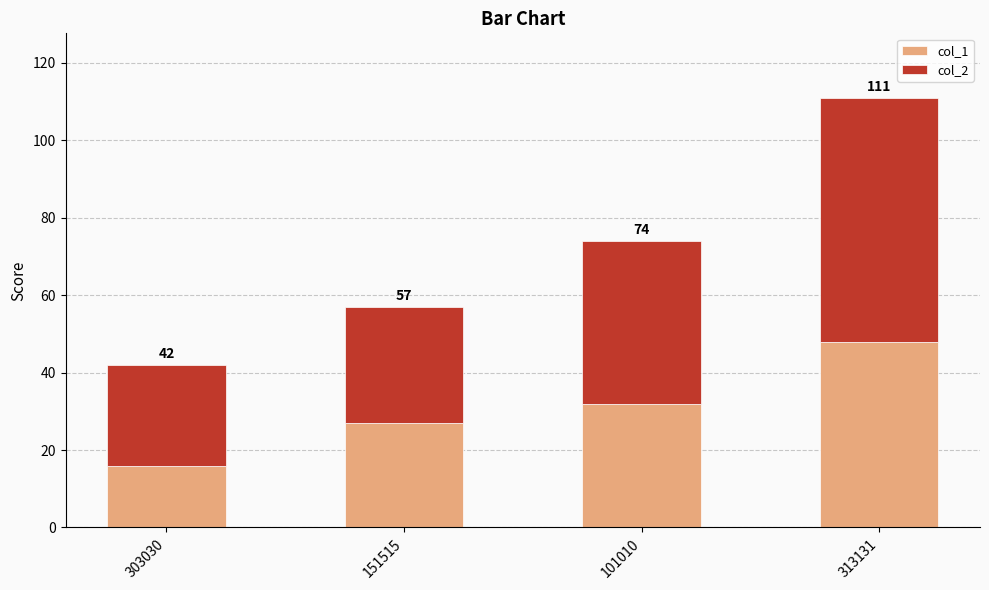

What are all the series names shown in the legend?

col_1, col_2